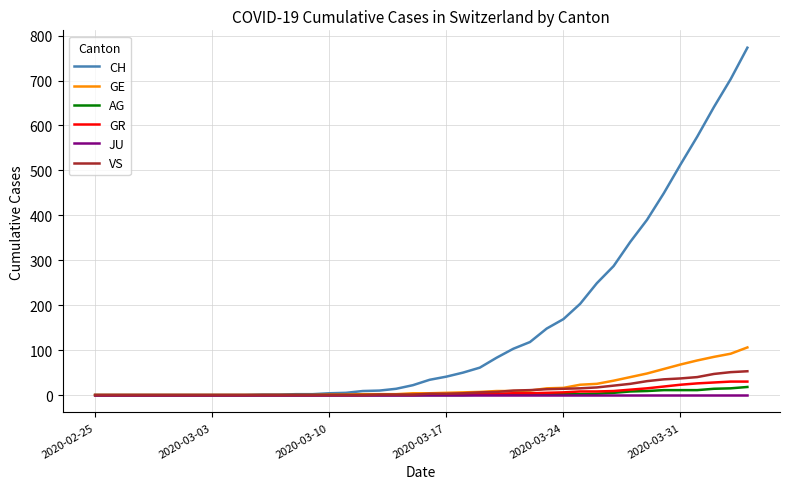

Which series has the largest range (max minus min)?

CH